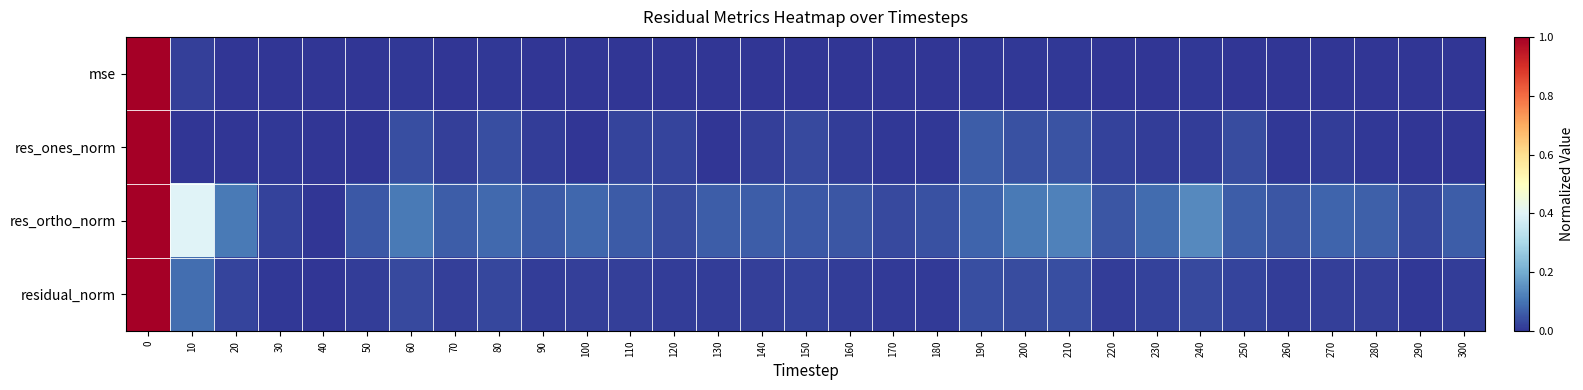

List the series in order of their peak value, highest first.

mse, res_ones_norm, residual_norm, res_ortho_norm